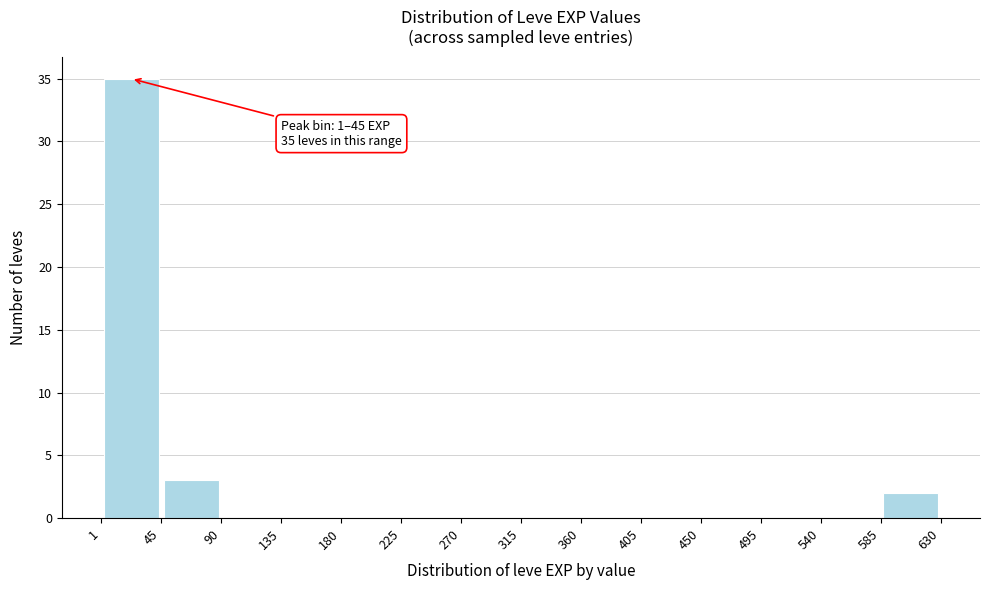

Over which range of the x-axis is the bar tallest?

1 to 45